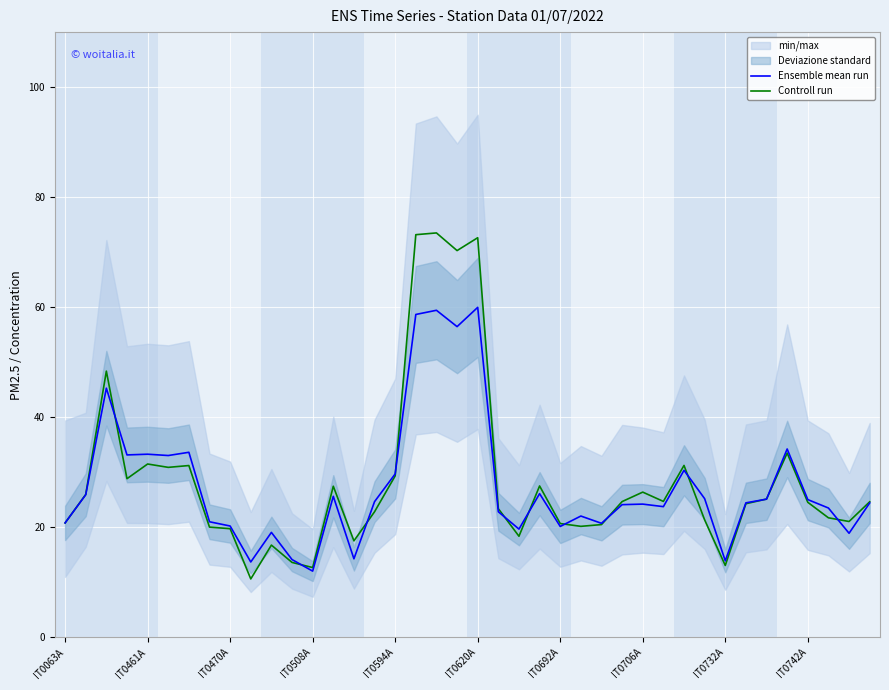

What is the approximate value of Controll run at IT0508A?

12.7